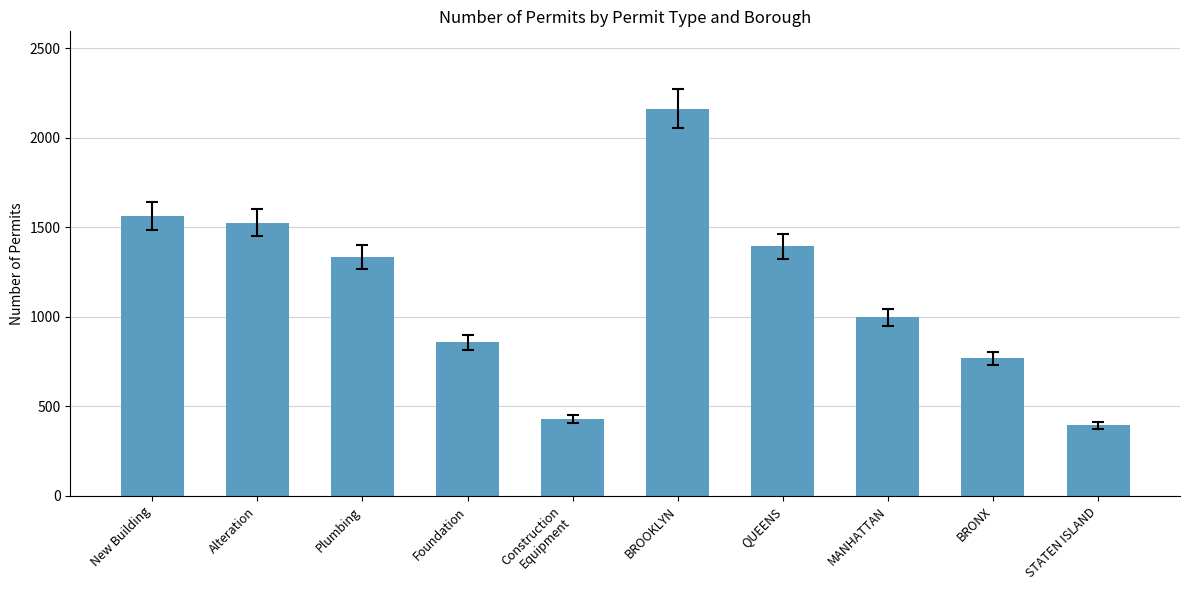

What is the minimum value shown in the chart?

394